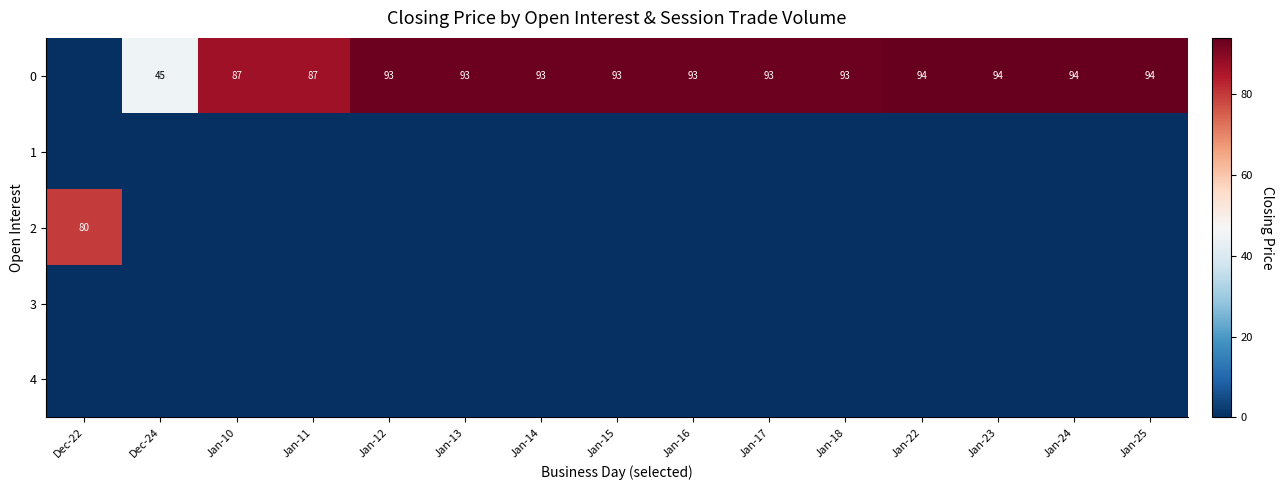

The 0 series shows 93 at Jan-18. True or false?

True